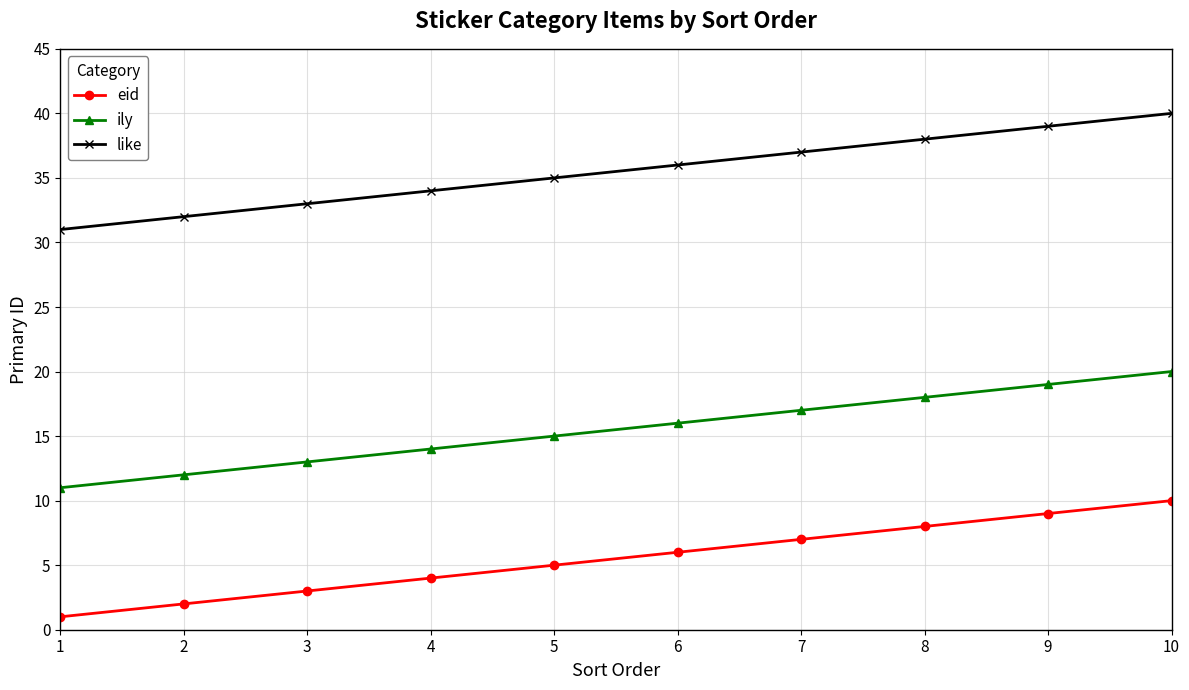

How many lines are shown in the chart?

3